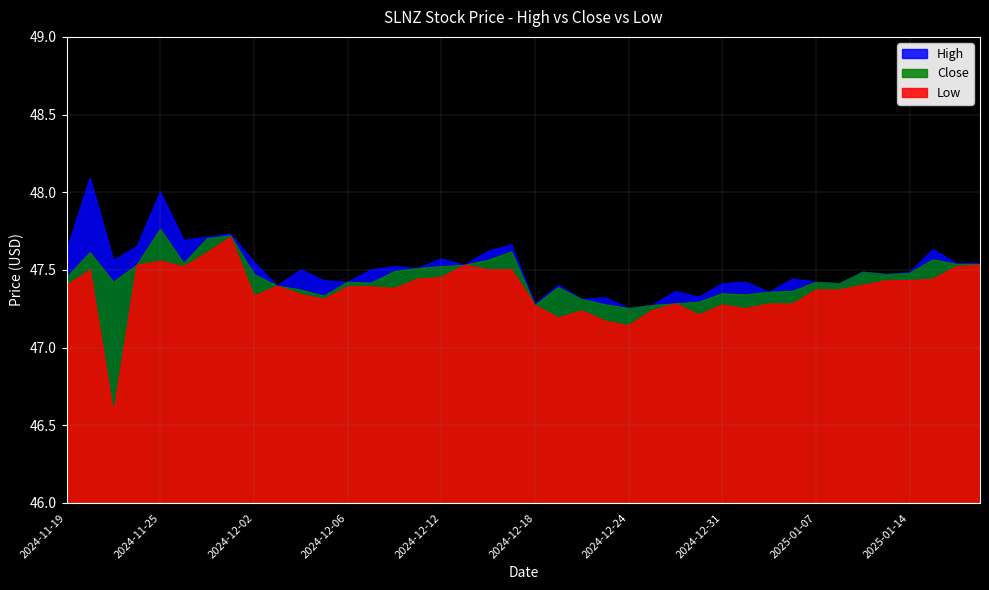

The value of Close at 2025-01-17 is 47.5. True or false?

True